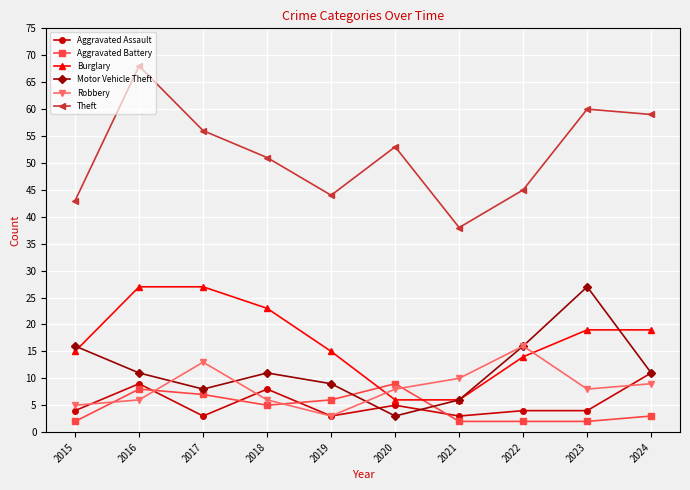

How many Aggravated Battery values are between 2 and 7?

8